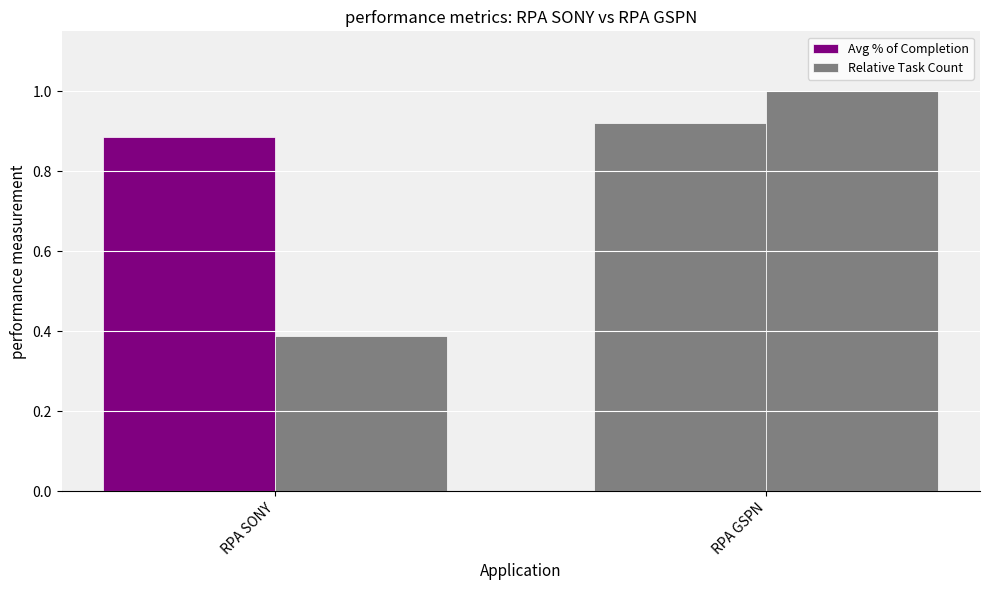

True or false: Avg % of Completion has a value of 0.9 at RPA SONY.

True